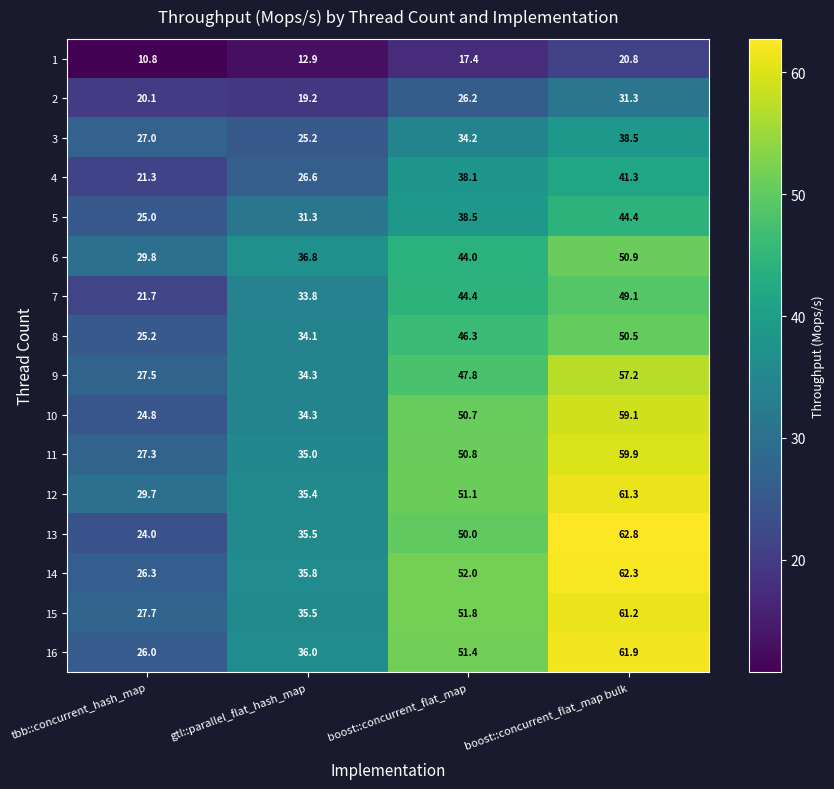

What is the difference between the second highest and minimum values in the 13 series?

26.0